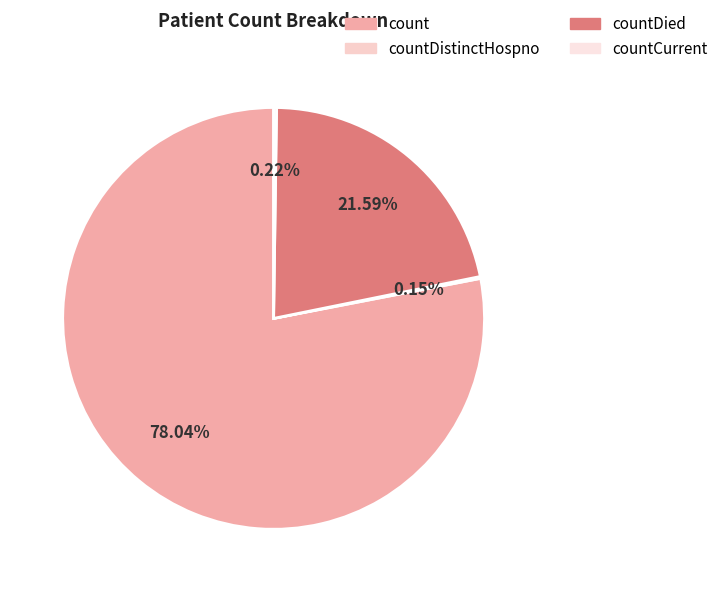

To the nearest percent, what is the difference between the largest and smallest slice percentages?

78%